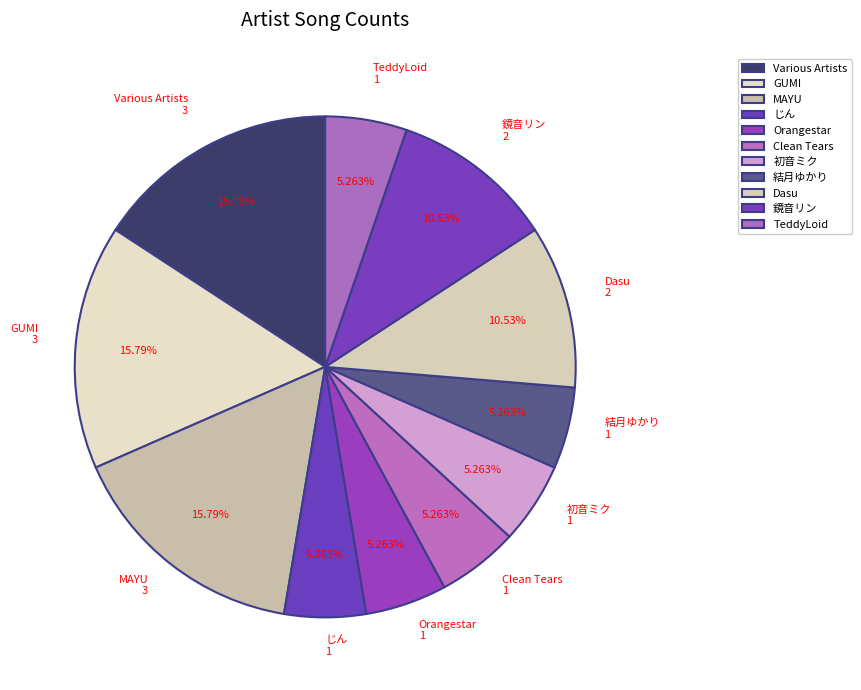

Does Various Artists account for over 50% of the chart?

No